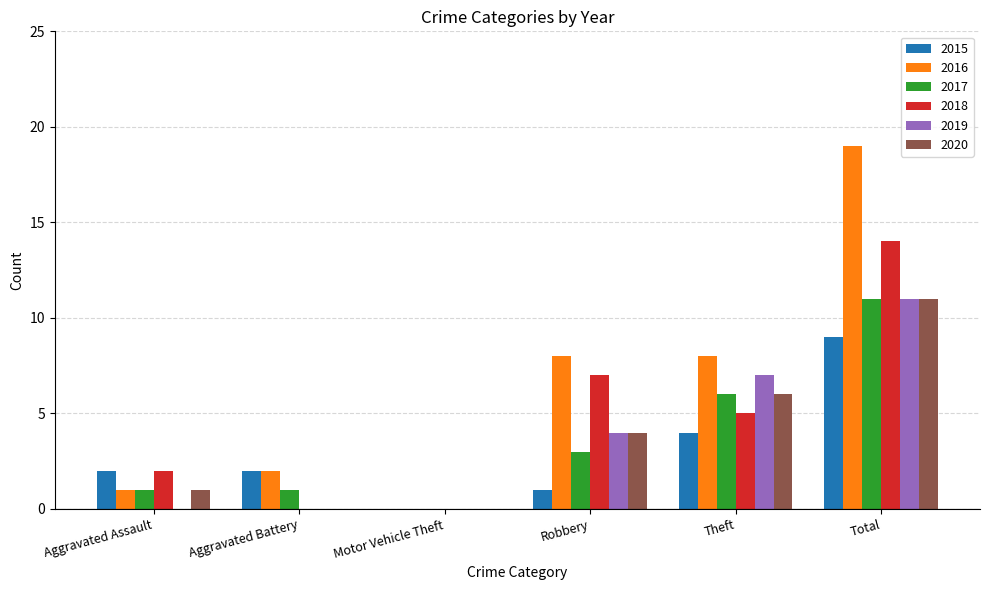

Read the 2016 value at Aggravated Battery.

2